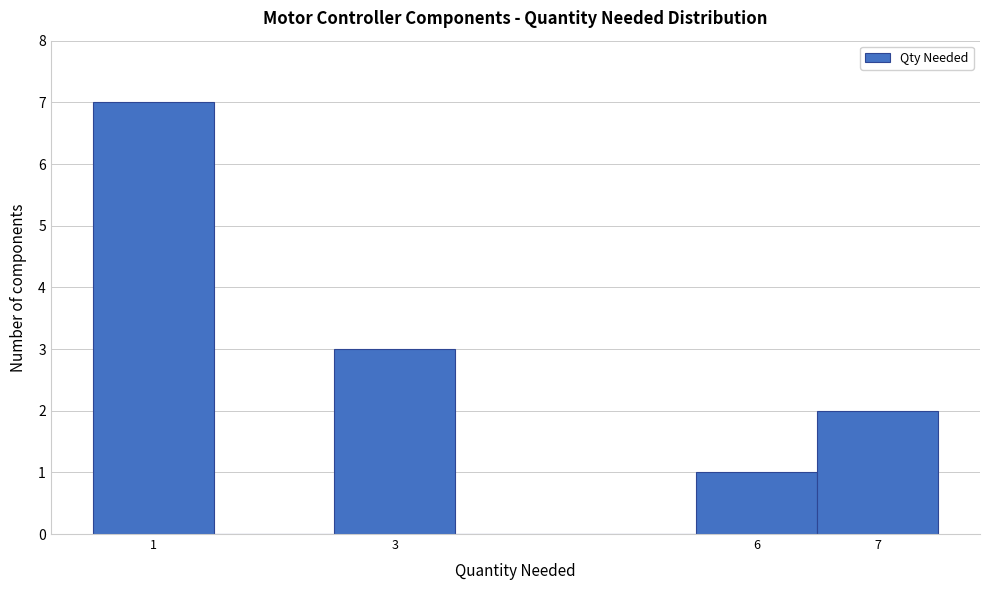

Reading left to right, list every bar in this chart as the range it spans on the x-axis followed by its height. The values are not printed on the chart, so give them approximately, as read against the axis.

0.5 to 1.5: 7
1.5 to 2.5: 0
2.5 to 3.5: 3
3.5 to 4.5: 0
4.5 to 5.5: 0
5.5 to 6.5: 1
6.5 to 7.5: 2